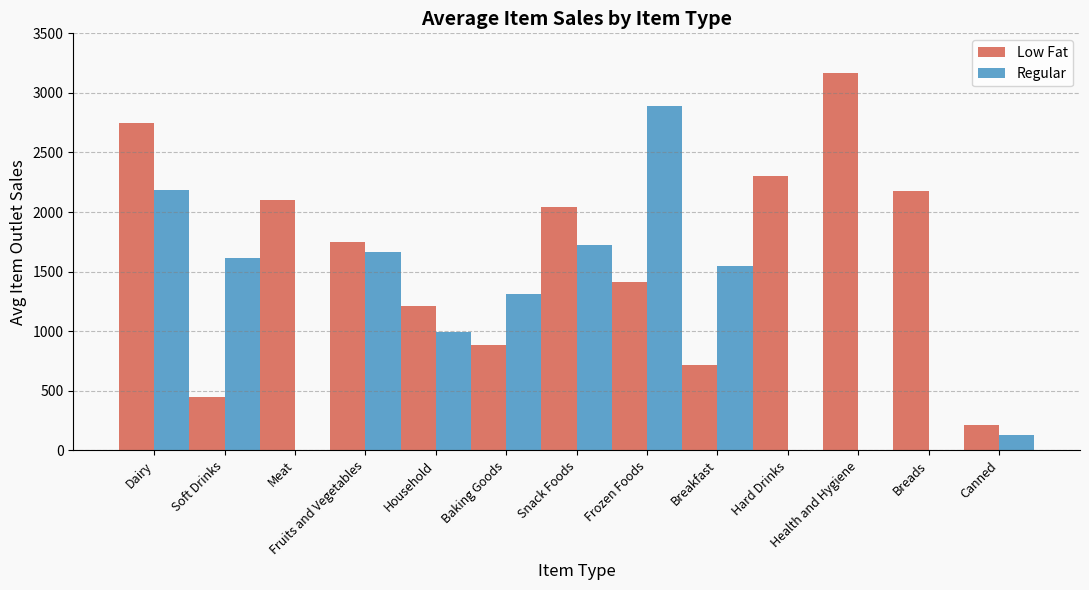

Is the value of Regular at Frozen Foods greater than the value of Low Fat at Breads?

Yes